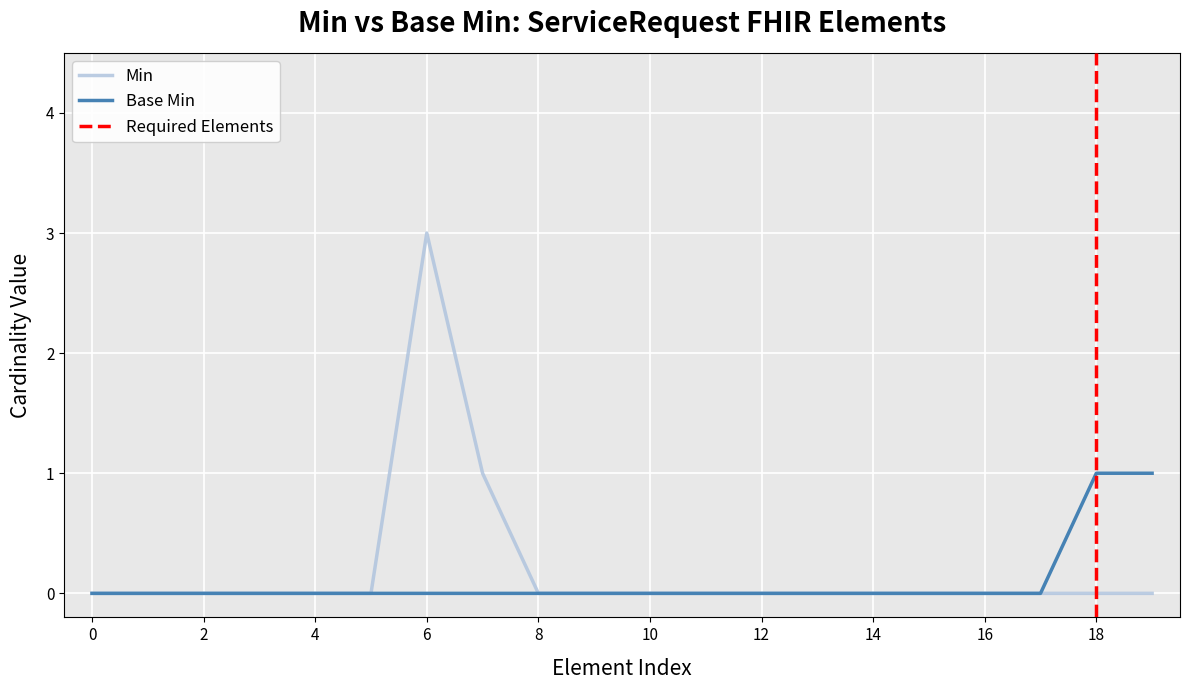

Rank the series at ServiceRequest.extension(performer) from lowest to highest value.

Min, Base Min